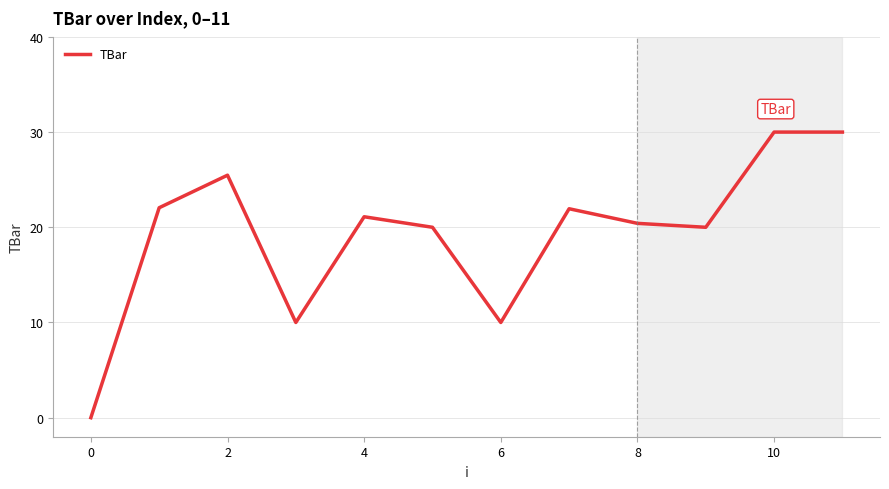

What is the maximum value shown in the chart?

30.0